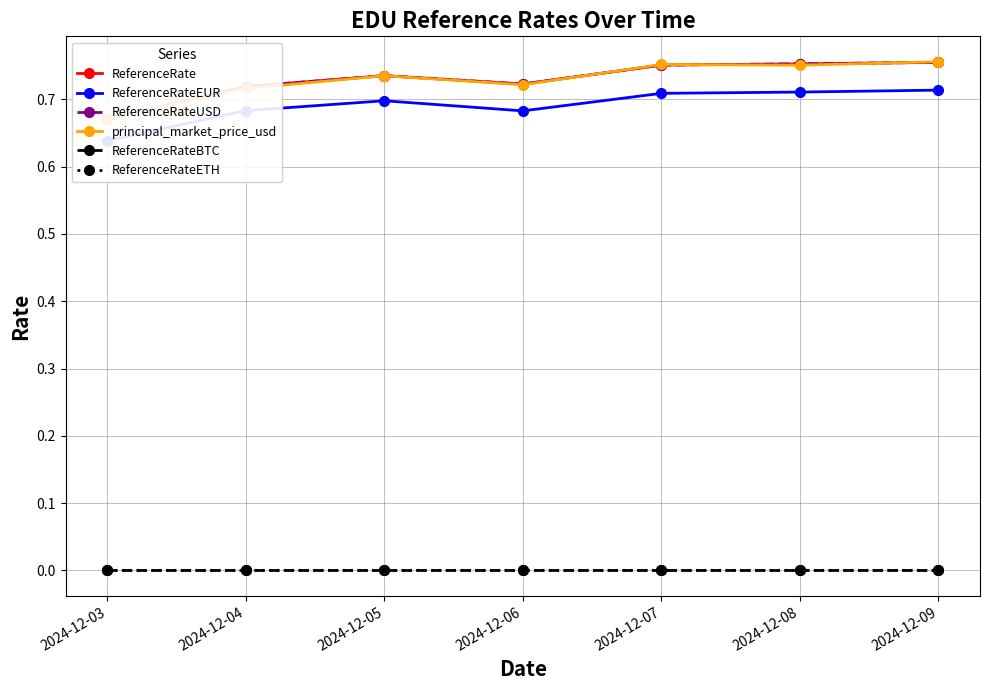

True or false: principal_market_price_usd and ReferenceRateETH intersect in this chart.

False